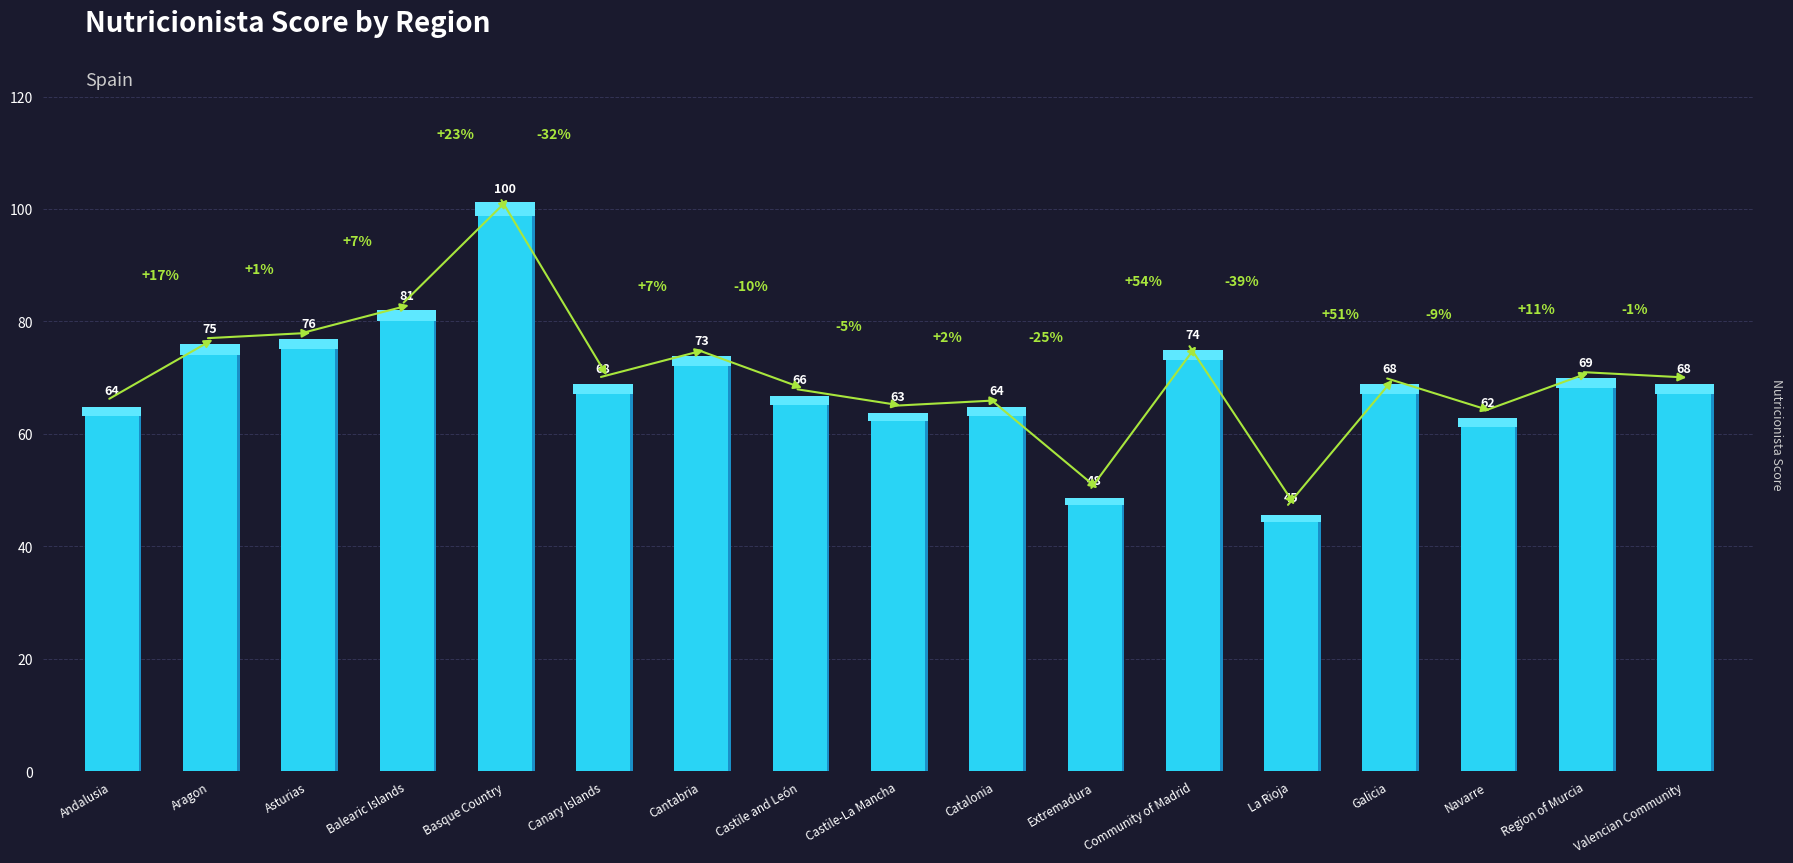

True or false: the data shows 13 at Castile and León.

False